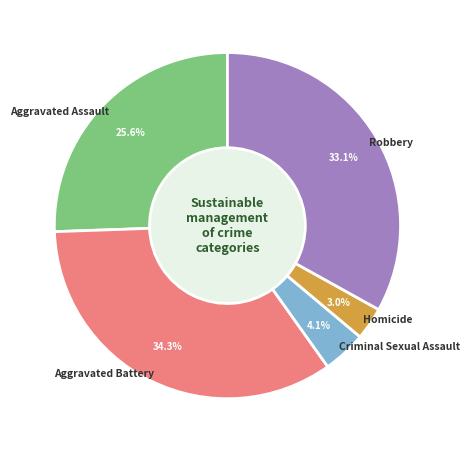

Count the number of slices in the pie.

5